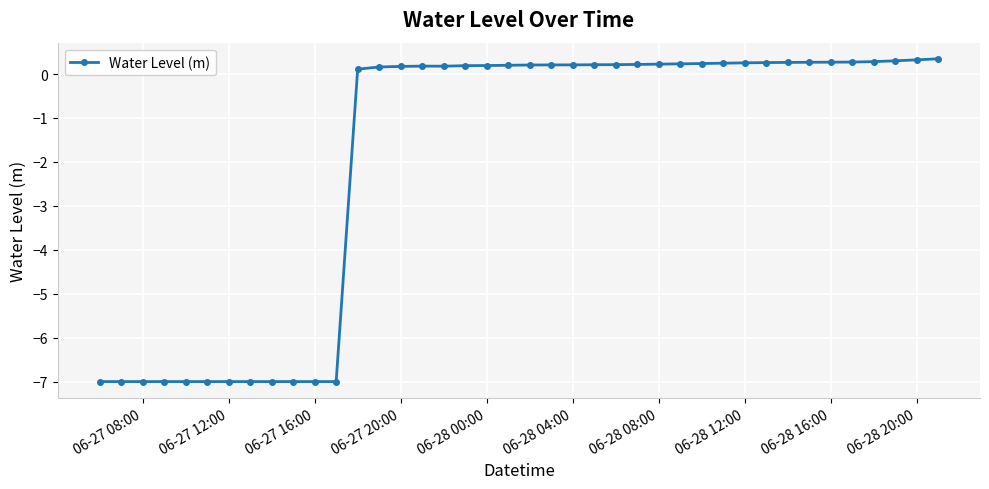

What is the maximum value shown in the chart?

0.3